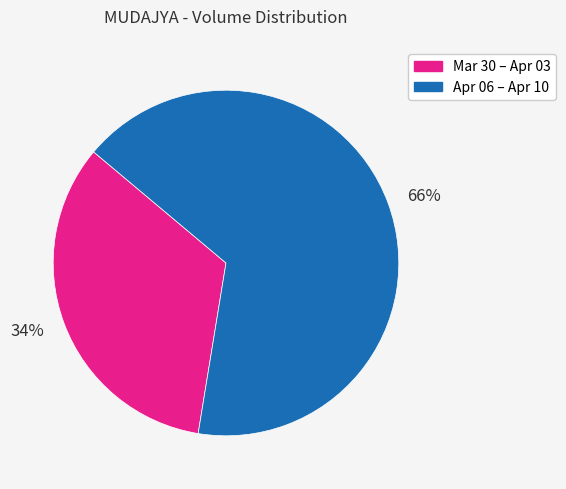

What is the largest slice in the pie chart?

66%